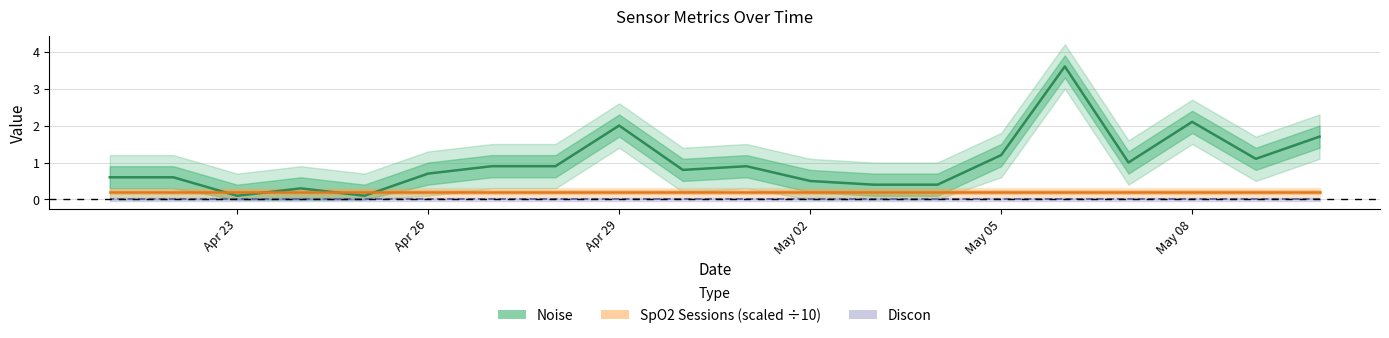

Rank the series by their maximum value, from highest to lowest.

Noise, SpO2 Sessions (scaled), Discon